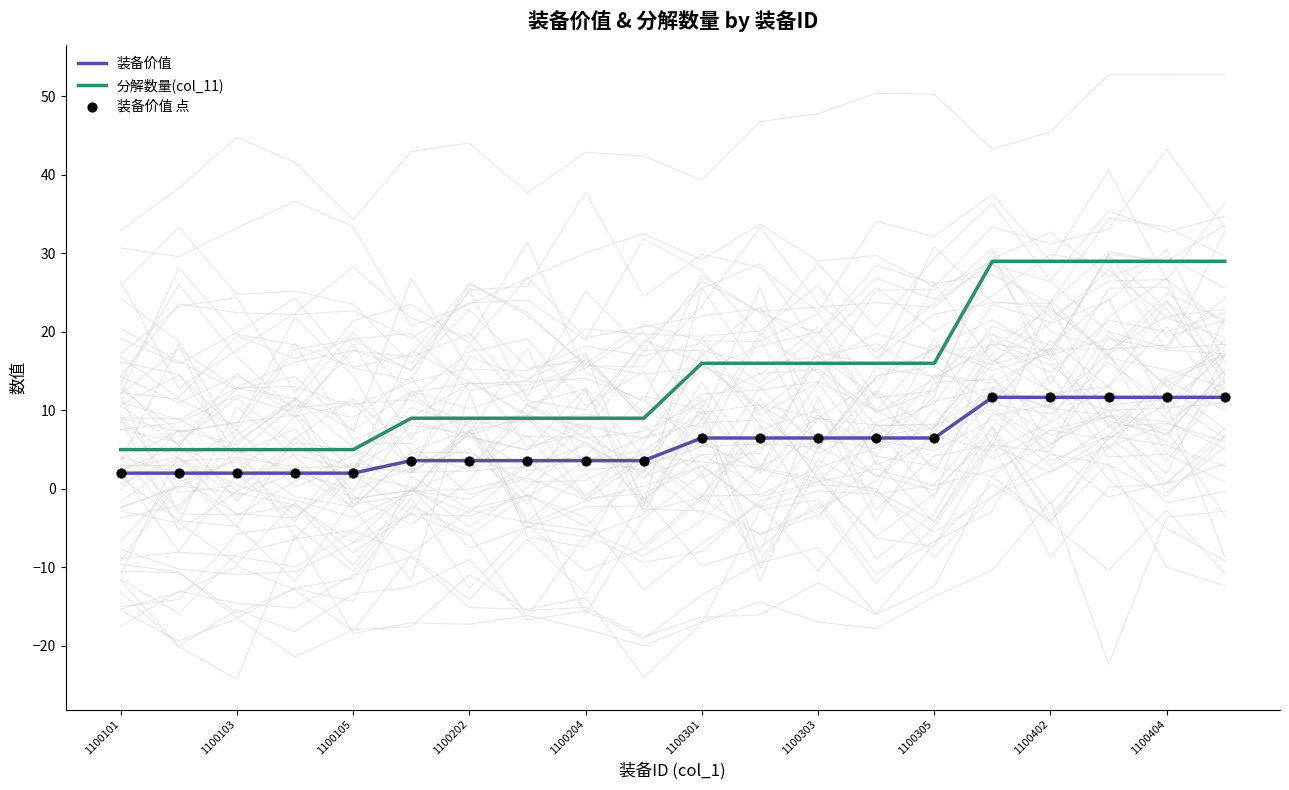

True or false: 分解数量(col_11) and 装备价值 cross at least once.

False